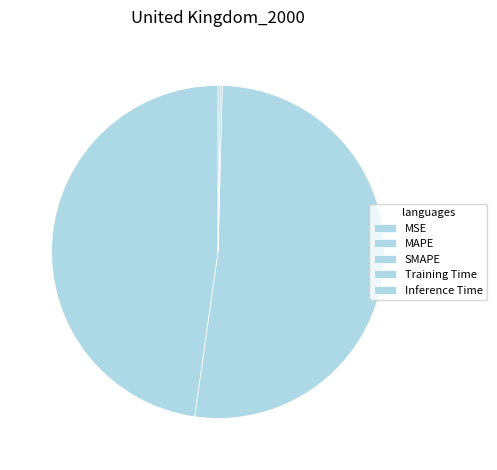

True or false: Inference Time accounts for 0% of the total.

True